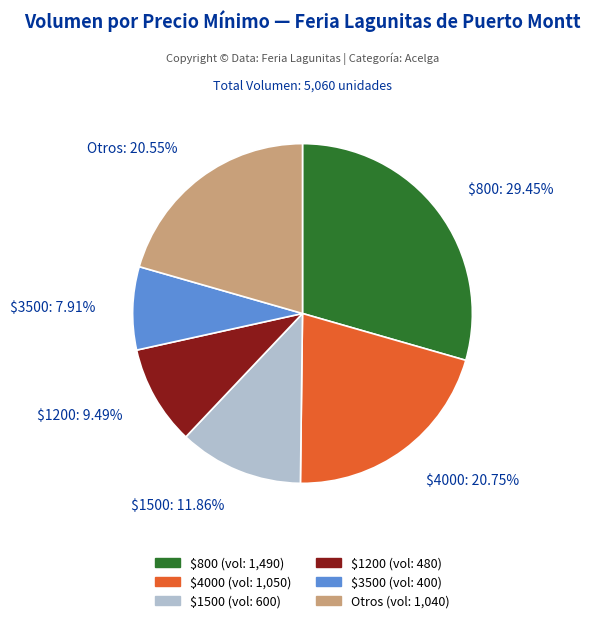

Does any single category account for the majority?

No